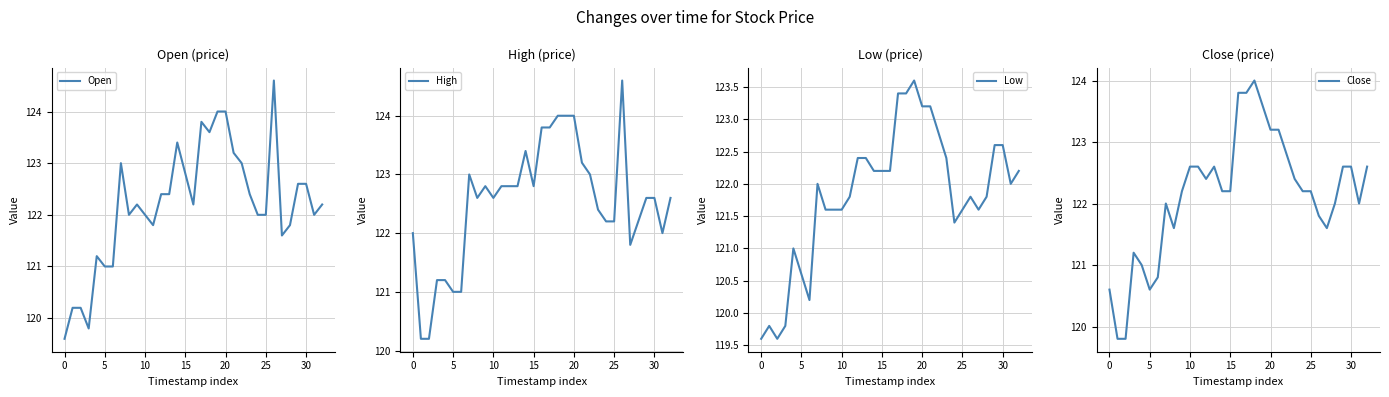

In Close, how many points are higher than both neighbors (excluding endpoints)?

4